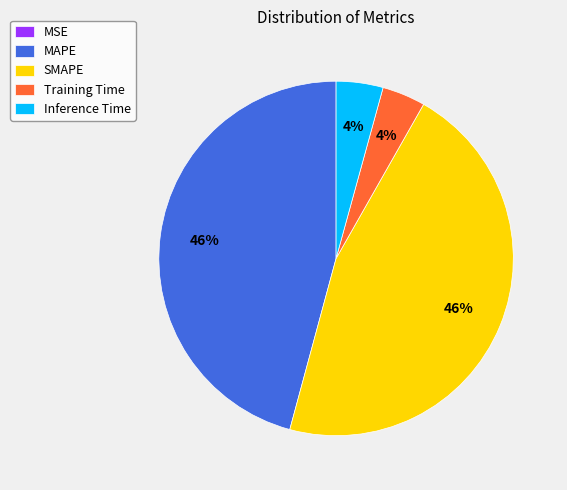

Does Inference Time represent more than half of the total?

No